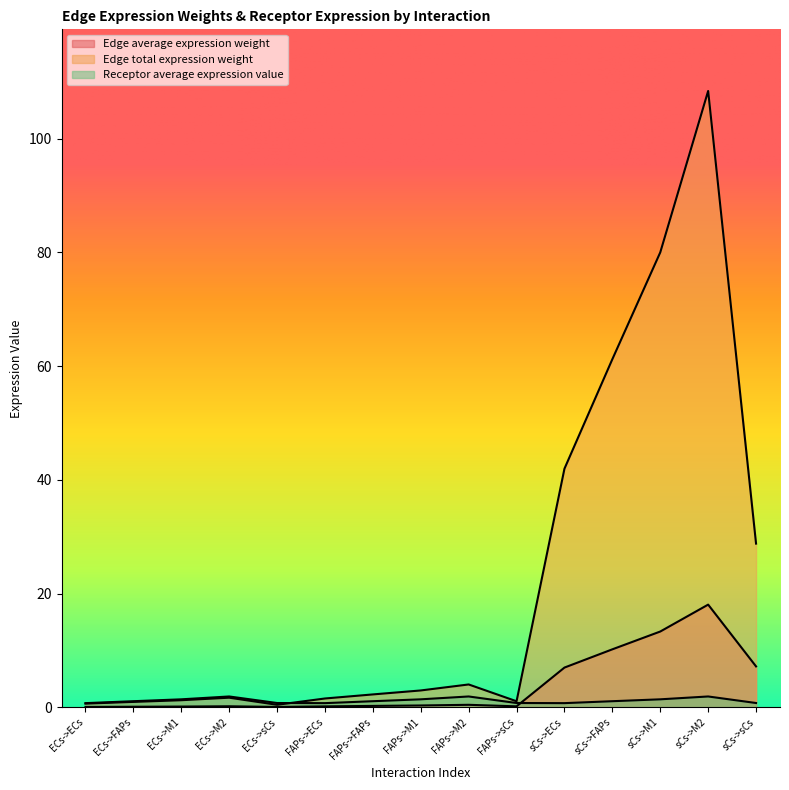

Reading left to right, extract all data points from this chart.

Edge average expression weight: ECs->ECs=0.1	ECs->FAPs=0.1	ECs->M1=0.1	ECs->M2=0.2	ECs->sCs=0.1	FAPs->ECs=0.2	FAPs->FAPs=0.3	FAPs->M1=0.3	FAPs->M2=0.4	FAPs->sCs=0.2	sCs->ECs=7.0	sCs->FAPs=10.2	sCs->M1=13.3	sCs->M2=18.1	sCs->sCs=7.2
Edge total expression weight: ECs->ECs=0.7	ECs->FAPs=1.0	ECs->M1=1.3	ECs->M2=1.7	ECs->sCs=0.5	FAPs->ECs=1.6	FAPs->FAPs=2.3	FAPs->M1=3.0	FAPs->M2=4.0	FAPs->sCs=1.1	sCs->ECs=42.0	sCs->FAPs=61.2	sCs->M1=80.0	sCs->M2=108.4	sCs->sCs=28.8
Receptor average expression value: ECs->ECs=0.7	ECs->FAPs=1.1	ECs->M1=1.4	ECs->M2=1.9	ECs->sCs=0.8	FAPs->ECs=0.7	FAPs->FAPs=1.1	FAPs->M1=1.4	FAPs->M2=1.9	FAPs->sCs=0.8	sCs->ECs=0.7	sCs->FAPs=1.1	sCs->M1=1.4	sCs->M2=1.9	sCs->sCs=0.8